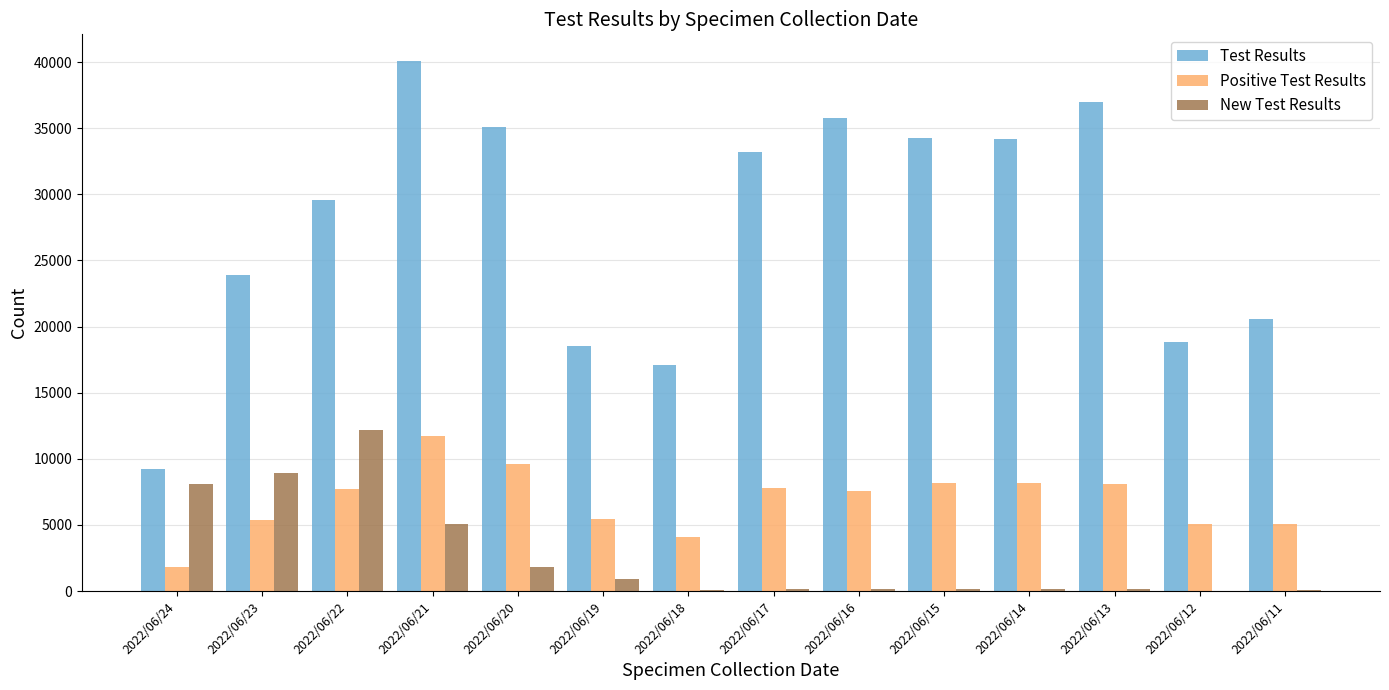

The value of Test Results at 2022/06/17 is 33211. True or false?

True